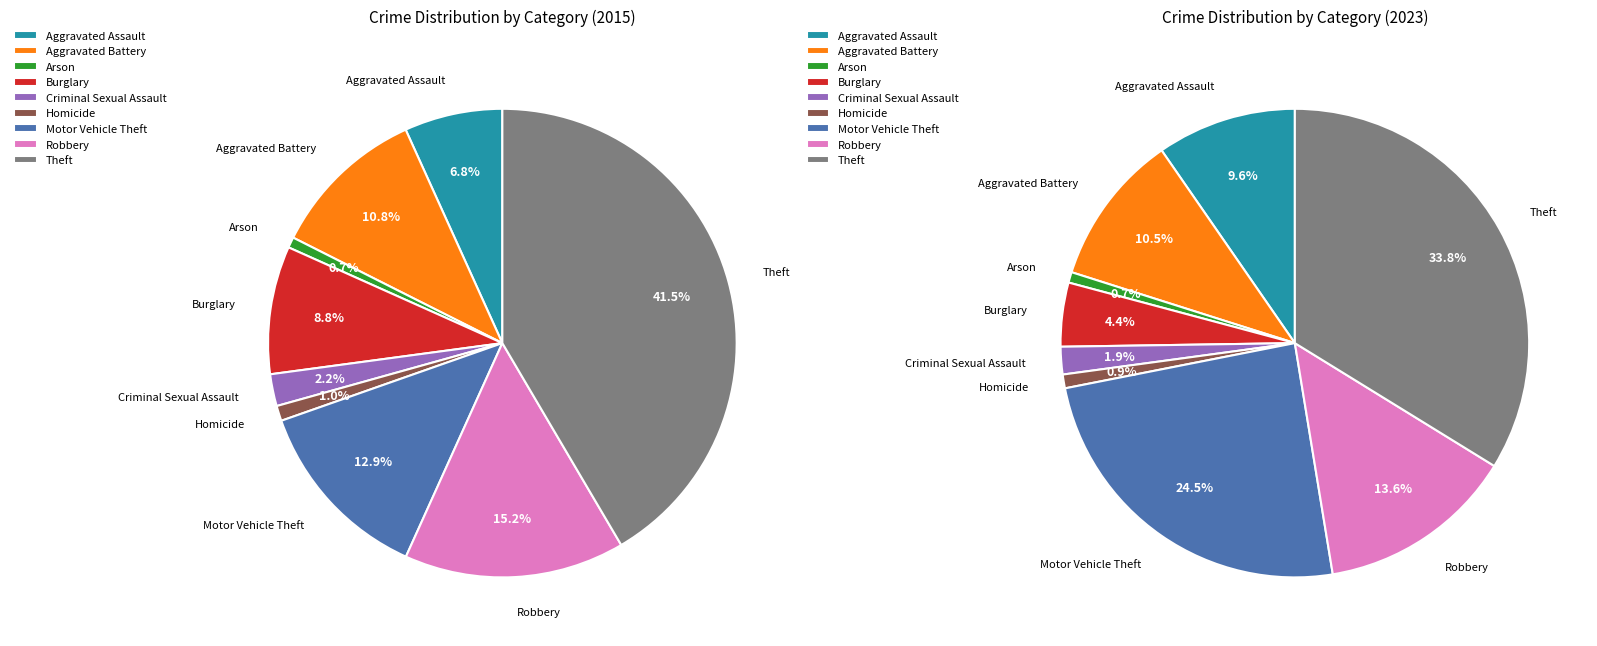

Is values_2015 the majority of the pie?

No